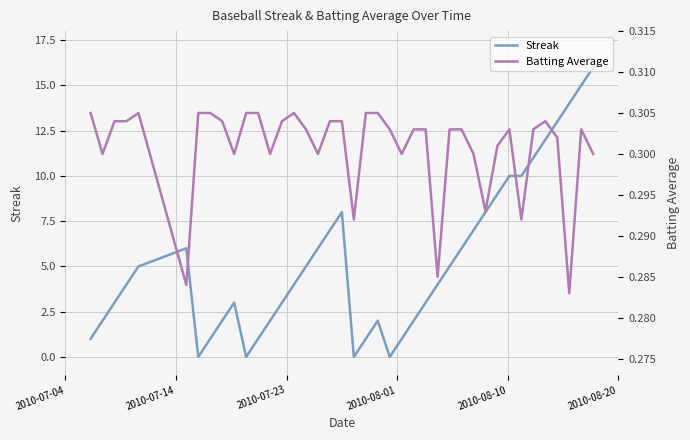

What is the difference between the maximum and minimum values in the Streak series?

16